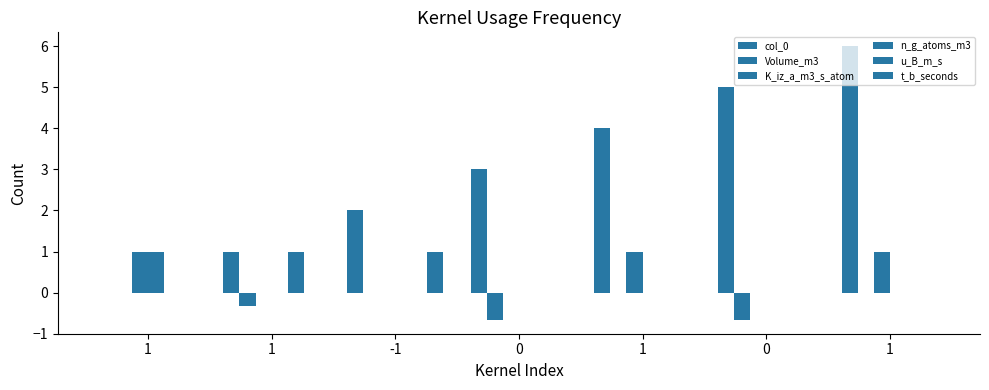

Does the chart contain stacked bars?

No